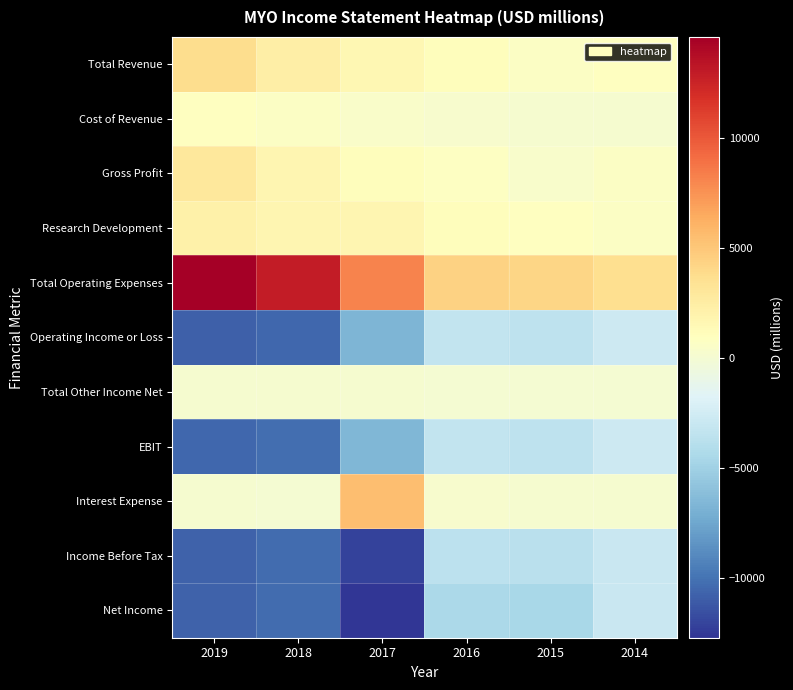

Reading right to left, transcribe all the data shown in this chart.

Total Revenue: 2014=900	2015=700	2016=1100	2017=1600	2018=2400	2019=3800
Cost of Revenue: 2014=200	2015=200	2016=300	2017=500	2018=700	2019=900
Gross Profit: 2014=700	2015=400	2016=800	2017=1100	2018=1700	2019=2900
Research Development: 2014=700	2015=900	2016=1100	2017=1800	2018=1800	2019=2200
Total Operating Expenses: 2014=3700	2015=4200	2016=4400	2017=8200	2018=13000	2019=14600
Operating Income or Loss: 2014=-2700	2015=-3500	2016=-3300	2017=-6700	2018=-10500	2019=-10800
Total Other Income Net: 2014=0	2015=0	2016=0	2017=100	2018=200	2019=200
EBIT: 2014=-2700	2015=-3500	2016=-3300	2017=-6600	2018=-10200	2019=-10500
Interest Expense: 2014=200	2015=200	2016=300	2017=5500	2018=0	2019=100
Income Before Tax: 2014=-2900	2015=-3700	2016=-3600	2017=-12100	2018=-10300	2019=-10700
Net Income: 2014=-2900	2015=-4500	2016=-4400	2017=-12700	2018=-10300	2019=-10700